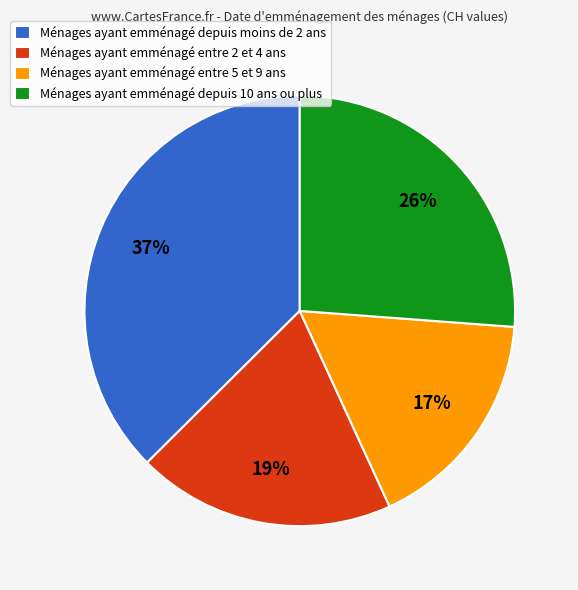

Which has a higher value, Ménages ayant emménagé depuis 10 ans ou plus or Ménages ayant emménagé depuis moins de 2 ans?

Ménages ayant emménagé depuis moins de 2 ans